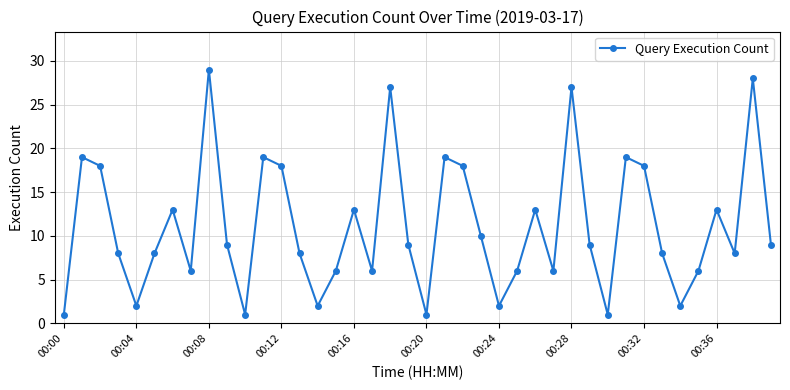

How many distinct data groups are displayed?

1